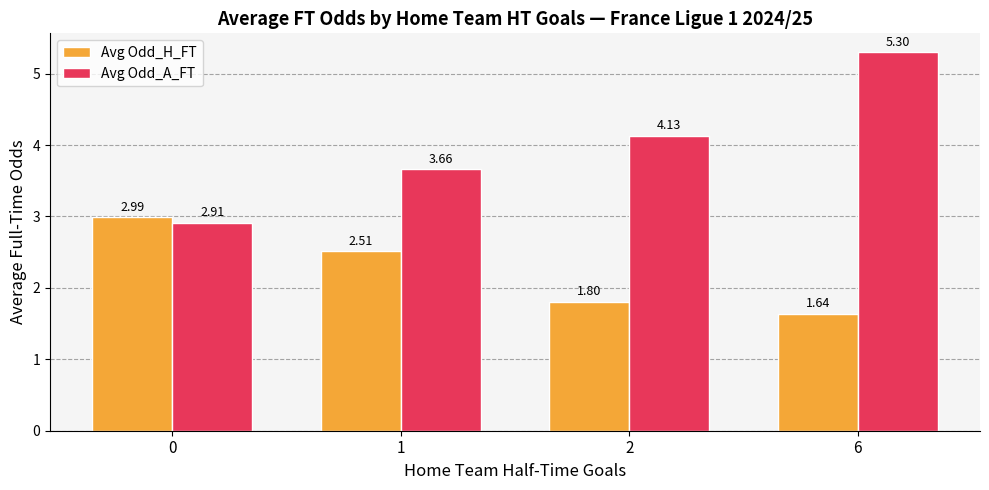

What is the average value of the Avg Odd_A_FT series?

4.0